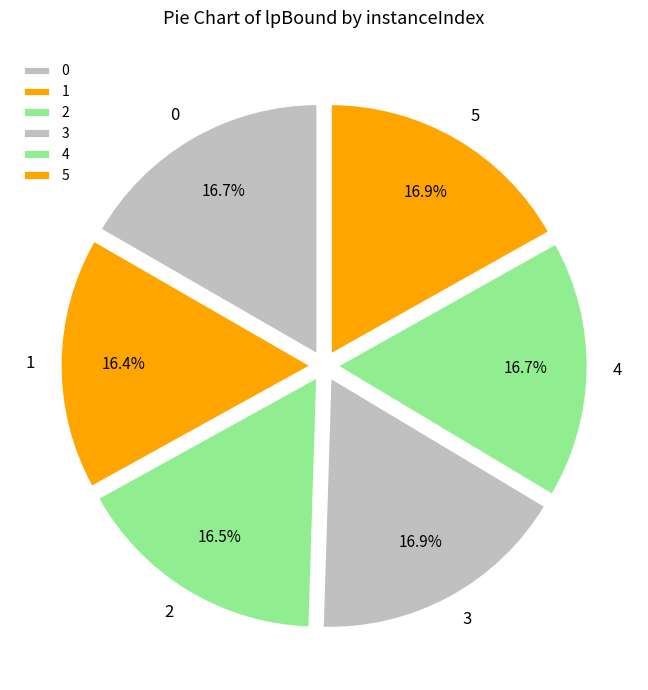

What is the ratio of the value at 4 to the value at 1?

1.0